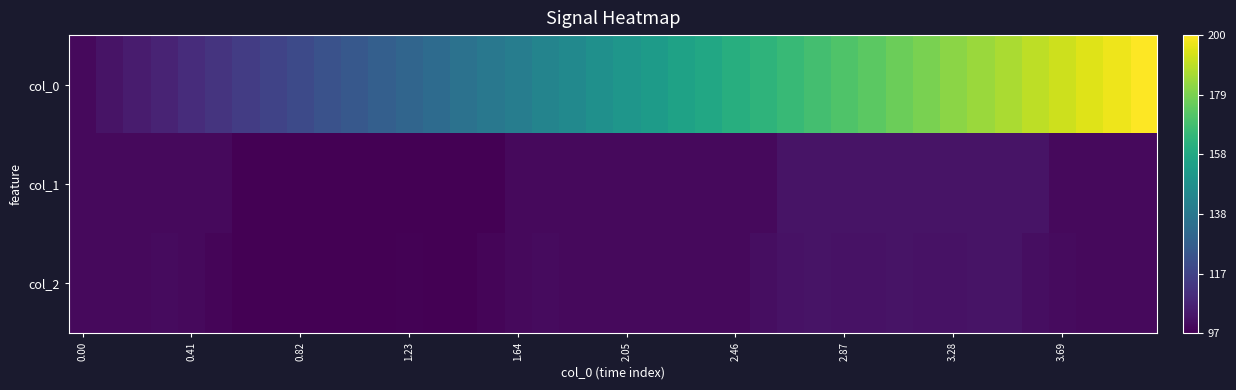

Which series has the largest total across all categories?

col_0